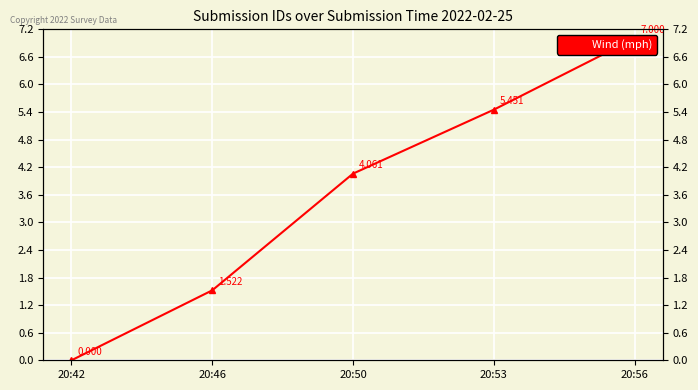

Count the number of categories in the chart.

5